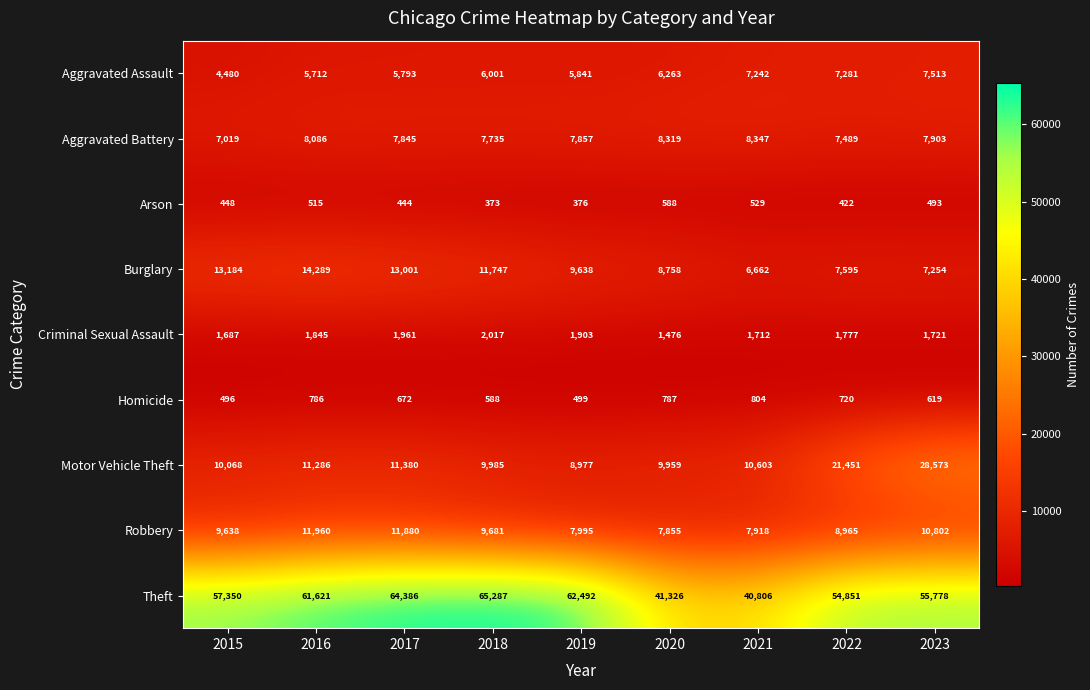

Which series has the widest spread of values?

Theft